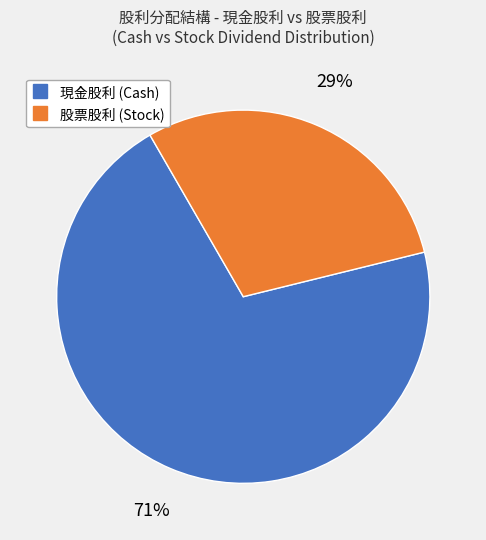

Does any single category account for the majority?

Yes